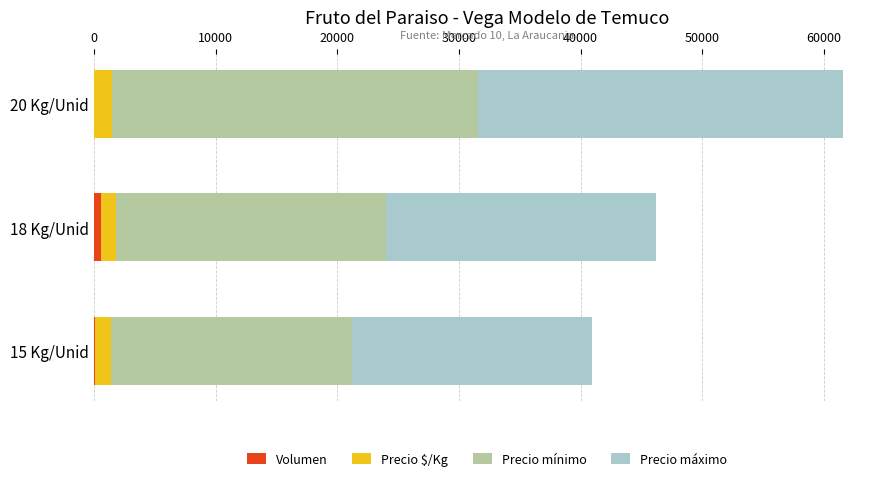

At which category is the sum across all series the highest?

20 Kg/Unid